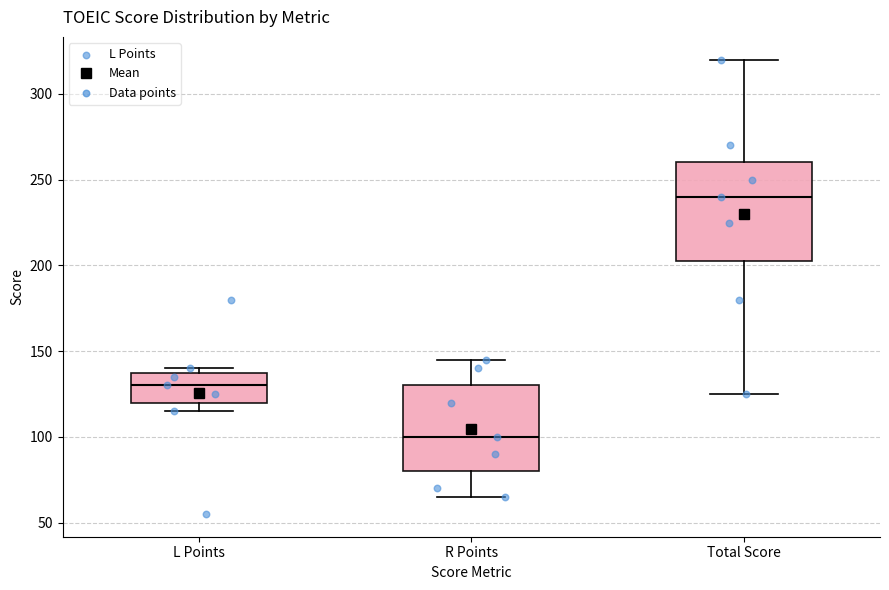

Comparing the boxes themselves (not the whiskers), which one is the tallest?

Total Score